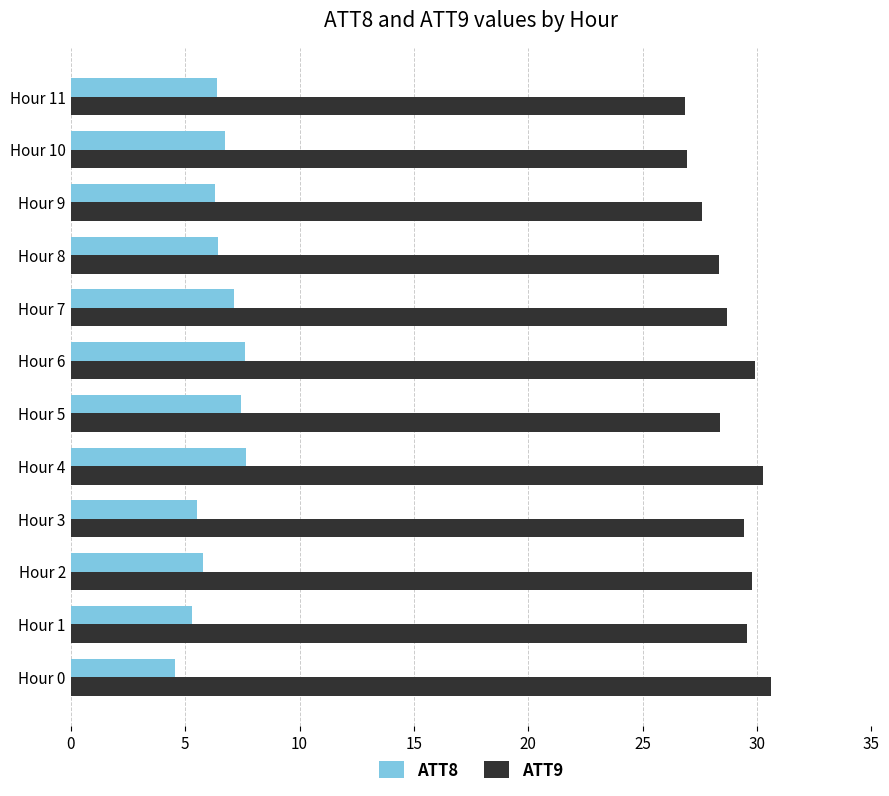

What are all the series names shown in the legend?

ATT8, ATT9